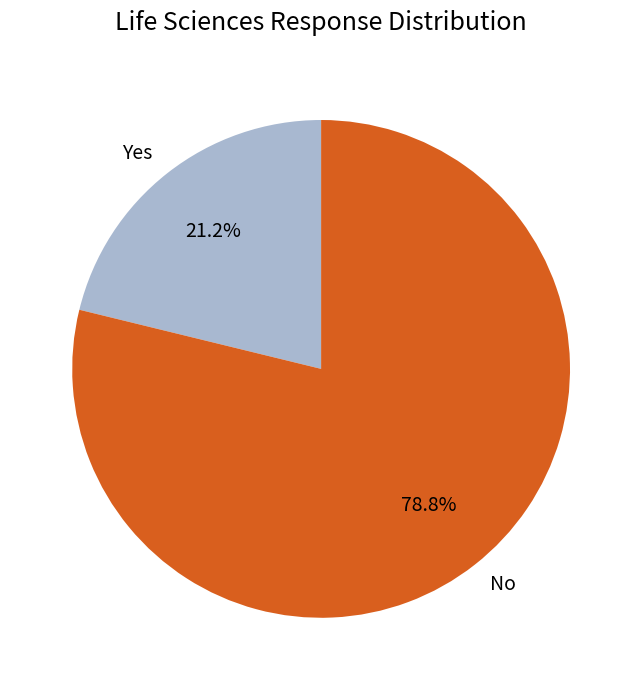

To the nearest percent, what is the difference between the largest and smallest slice percentages?

58%